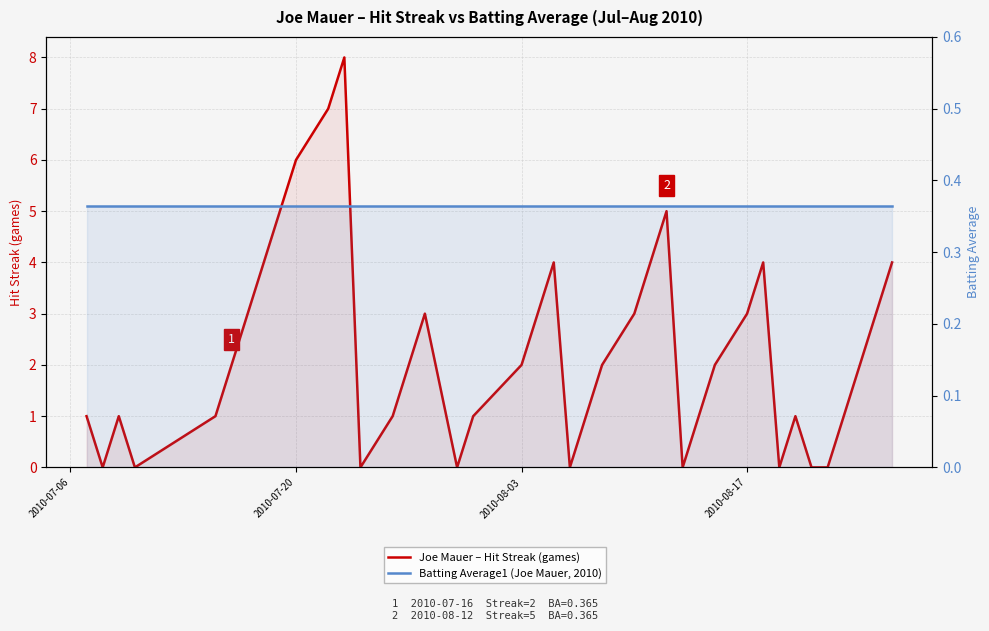

At how many categories does at least one series exceed 4?

5